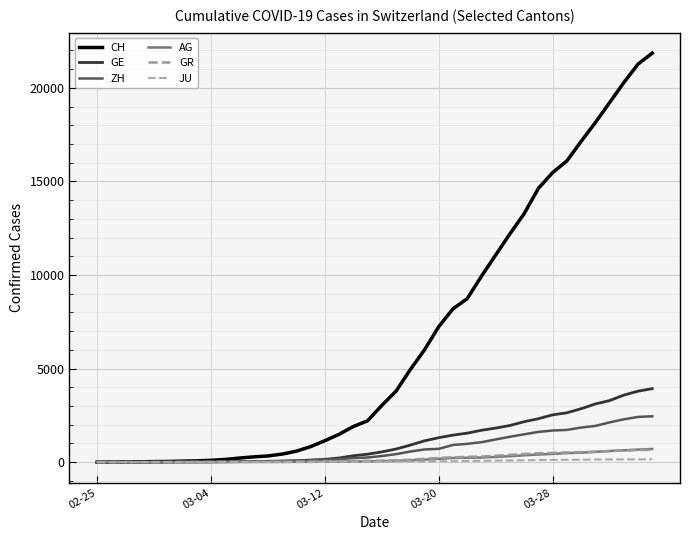

What are all the series names shown in the legend?

CH, GE, ZH, AG, GR, JU